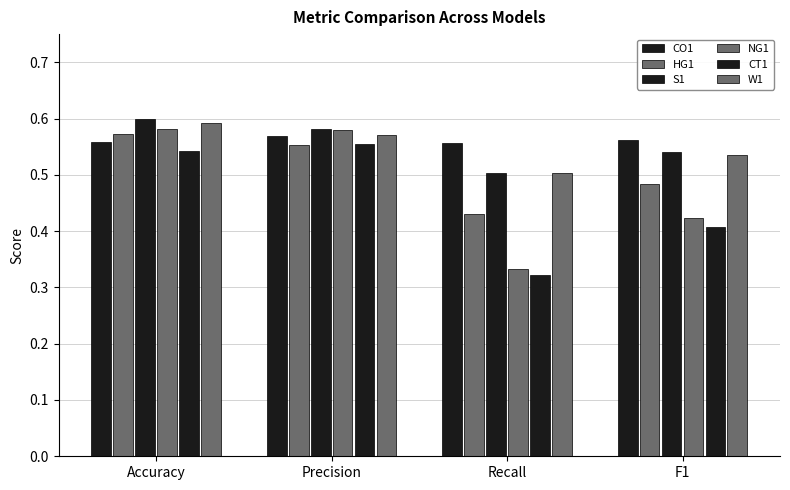

The value of CT1 at Recall is 0.3. True or false?

True